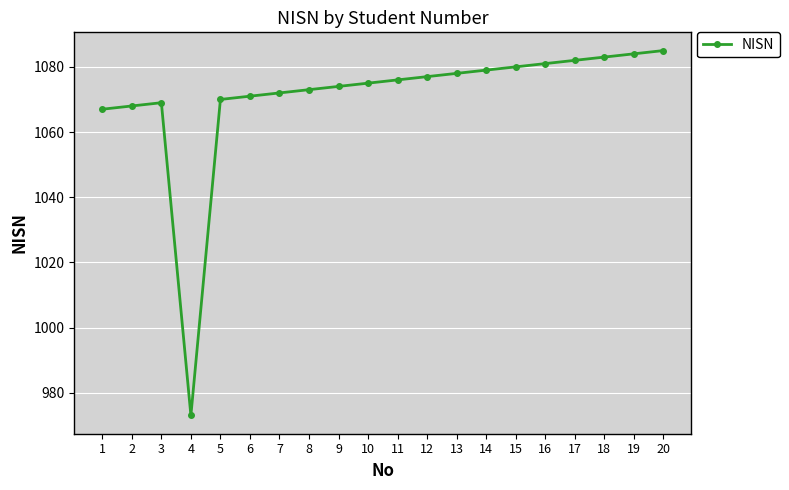

Read the value at 16, to the nearest 10.

1080